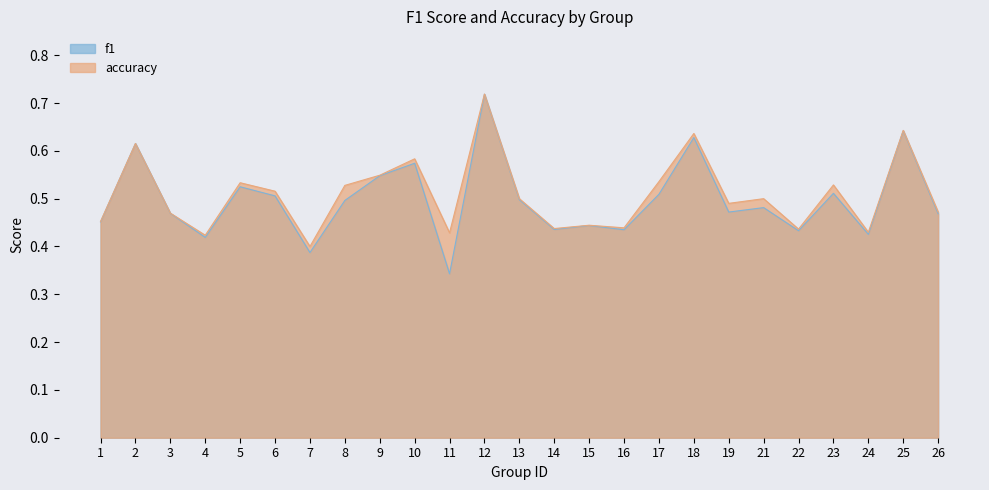

True or false: accuracy has more than 0 interior local peaks.

True